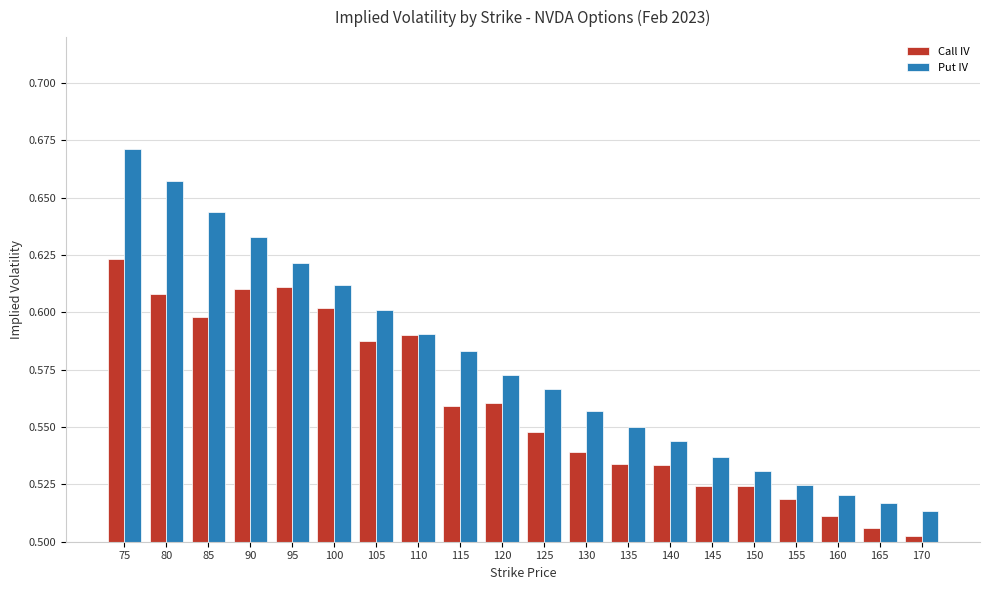

What is the difference between the maximum and minimum values in the Put IV series?

0.2